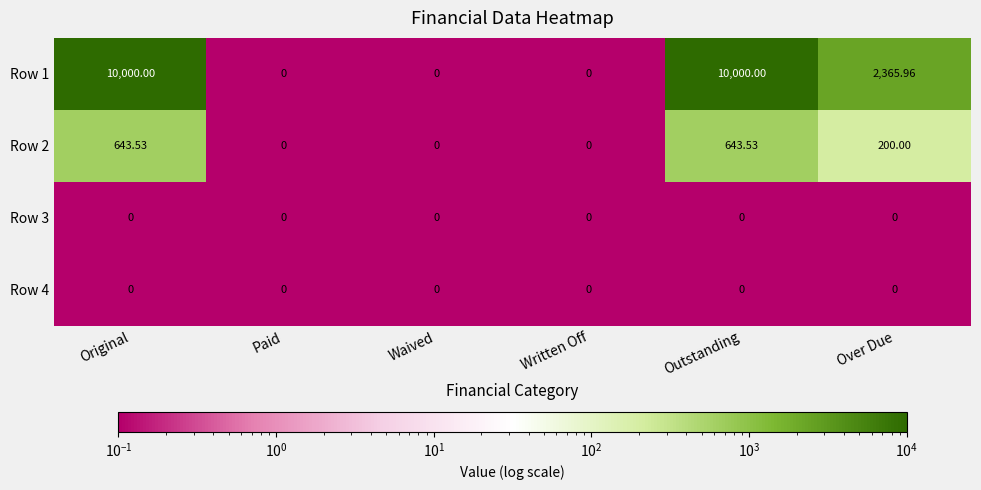

At which label is Row 2 closest to 321?

Over Due